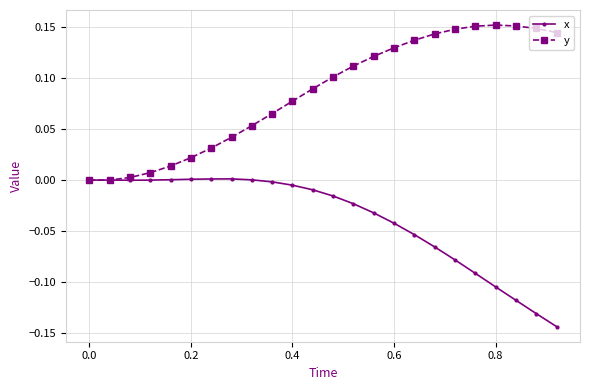

Does the chart have visible grid lines?

Yes